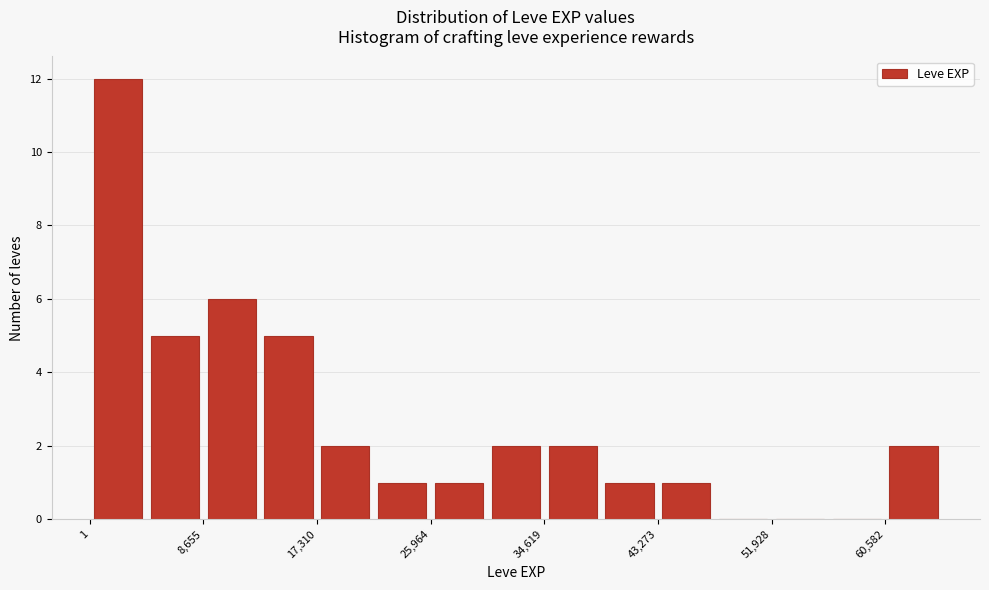

Reading left to right, list every bar in this chart as the range it spans on the x-axis followed by its height. Neither the bar edges nor the heights are printed on the chart, so give them approximately, as read against the axes.

0 to 4000: 12
4000 to 9000: 5
9000 to 13000: 6
13000 to 17000: 5
17000 to 22000: 2
22000 to 26000: 1
26000 to 30000: 1
30000 to 35000: 2
35000 to 39000: 2
39000 to 43000: 1
43000 to 48000: 1
48000 to 52000: 0
52000 to 56000: 0
56000 to 61000: 0
61000 to 65000: 2